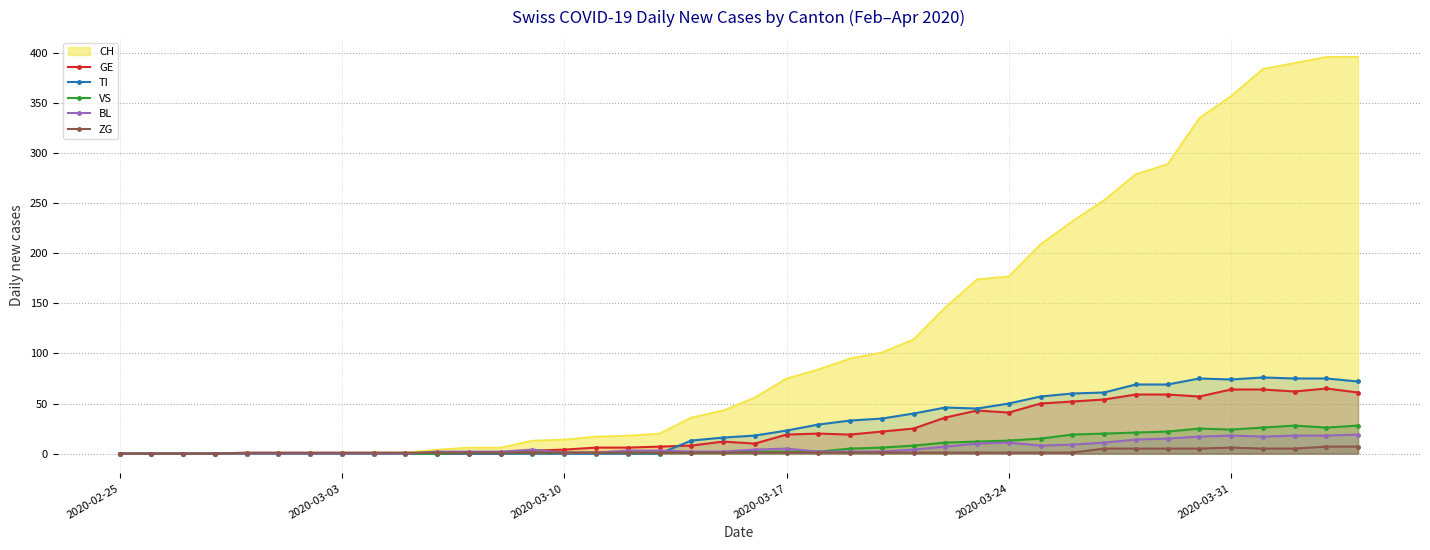

True or false: CH has a value of 14 at 2020-03-10.

True